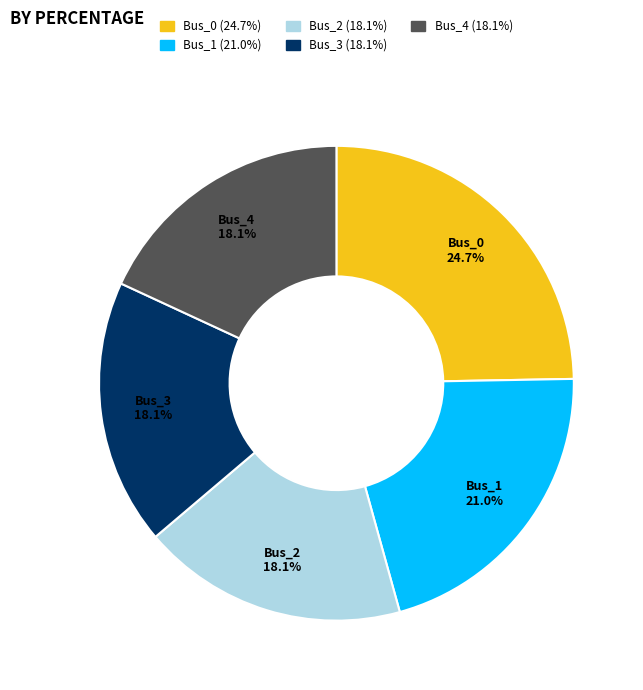

The Bus_4 slice represents 18% of the pie. True or false?

True